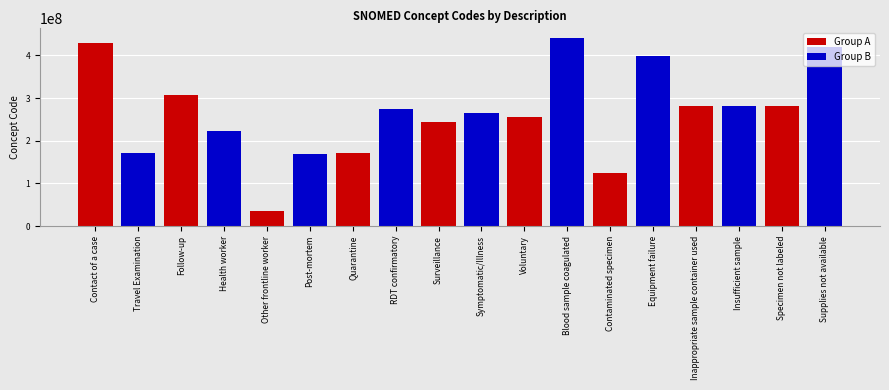

List the series in order of their peak value, lowest first.

Group A, Group B